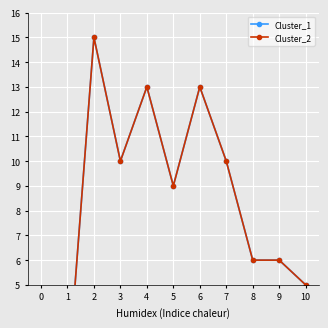

The Cluster_2 series shows 10 at 3. True or false?

True